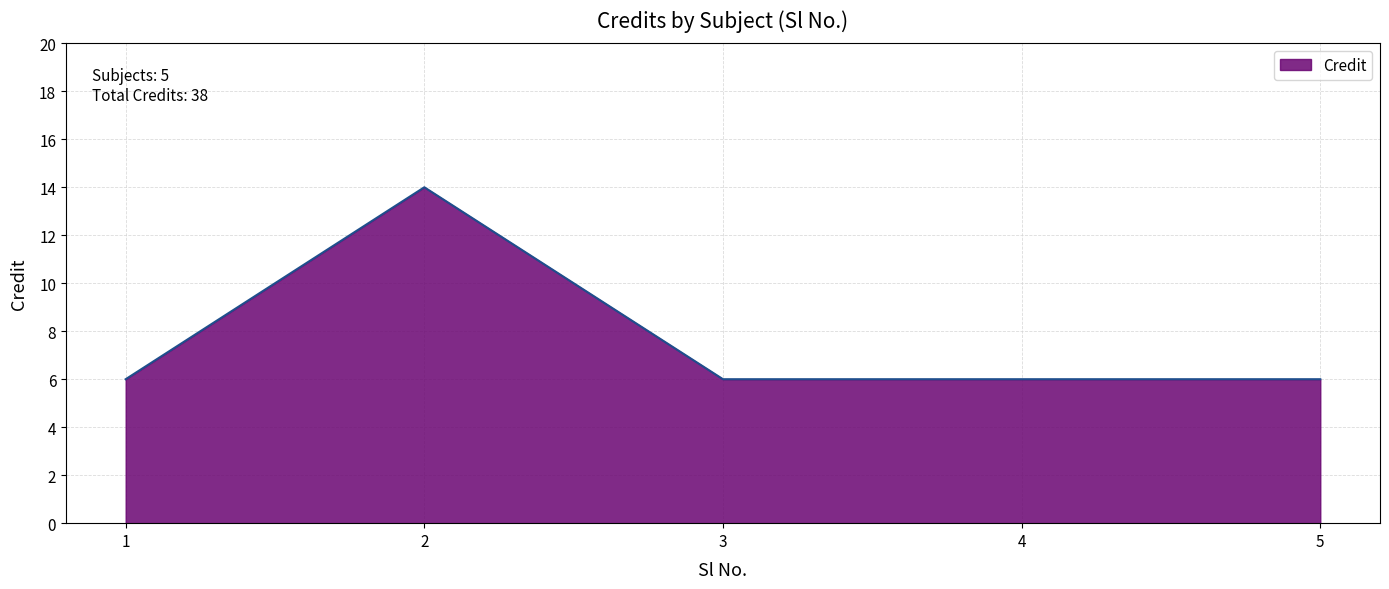

Where is the first local maximum?

2